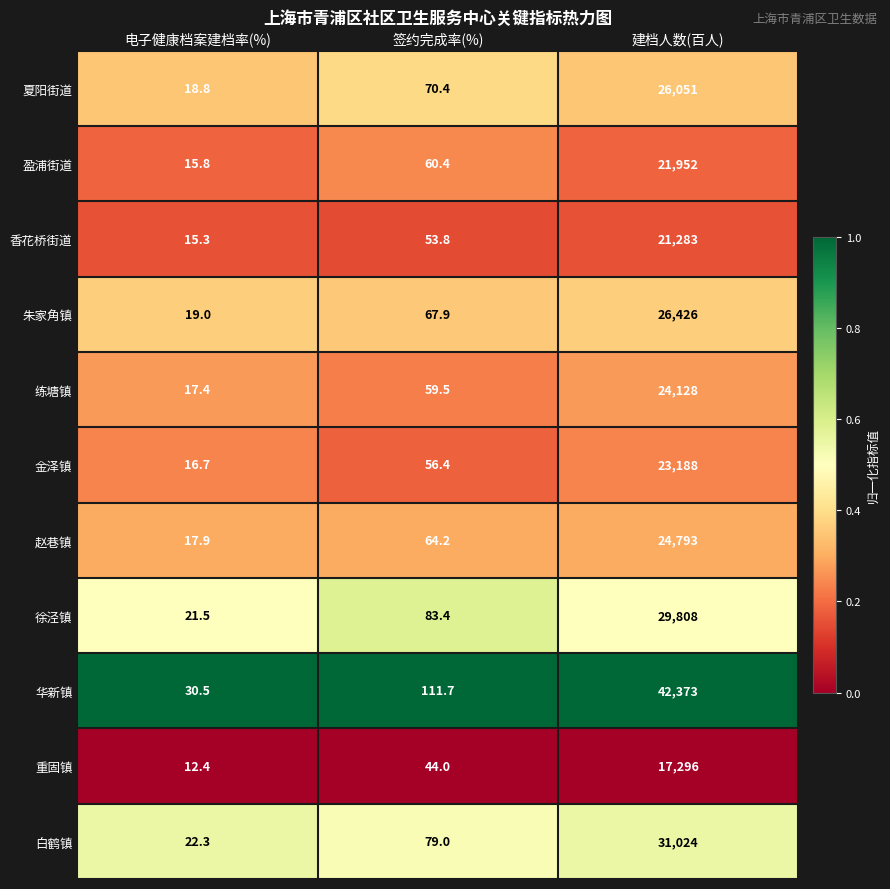

What is the average value of the 徐泾镇 series?

9971.0